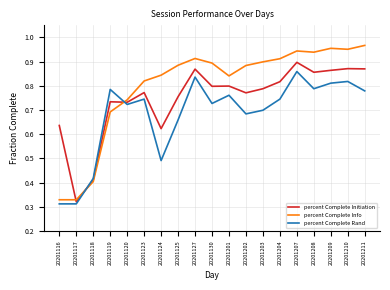

Which series ends up on top after the final intersection of percent Complete Rand and percent Complete Info?

percent Complete Info